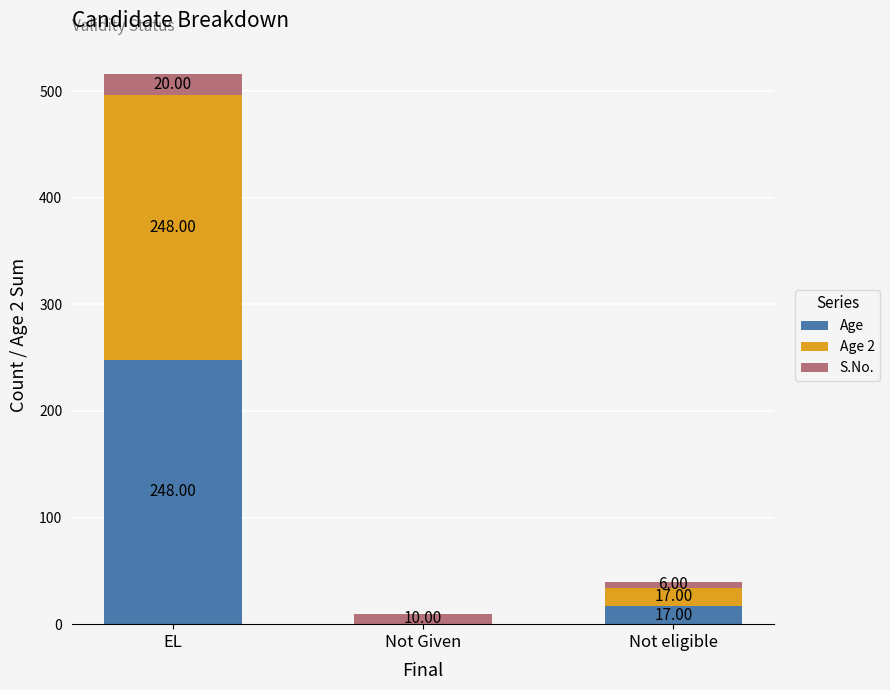

What is the sum of all Age values?

265